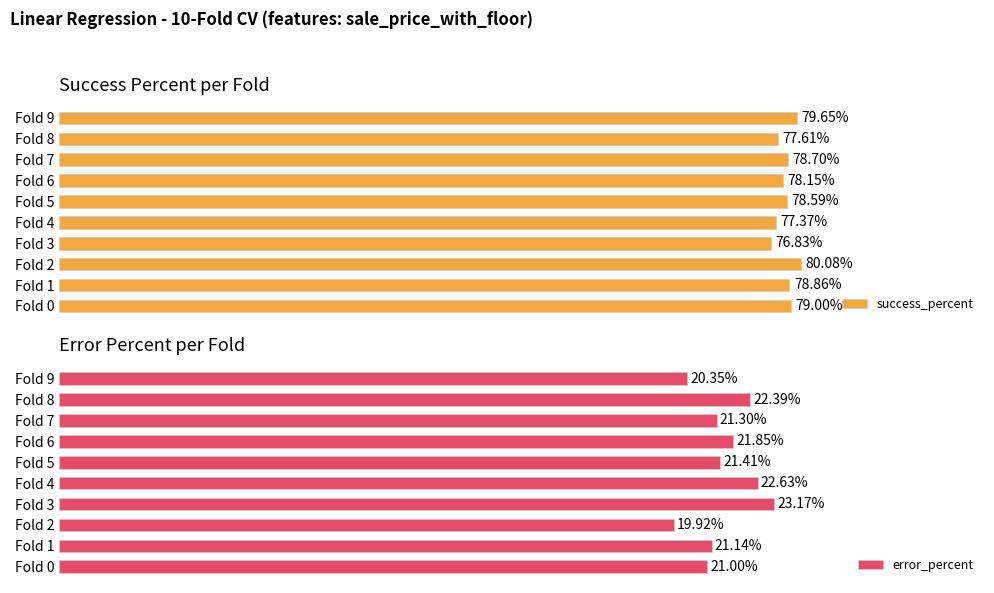

Reading left to right, transcribe all the data shown in this chart.

success_percent: 79.0	78.9	80.1	76.8	77.4	78.6	78.2	78.7	77.6	79.6
error_percent: 21.0	21.1	19.9	23.2	22.6	21.4	21.8	21.3	22.4	20.4